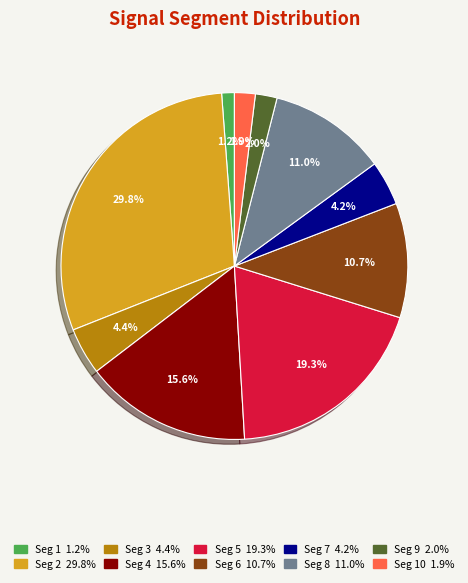

Does any single category account for the majority?

No